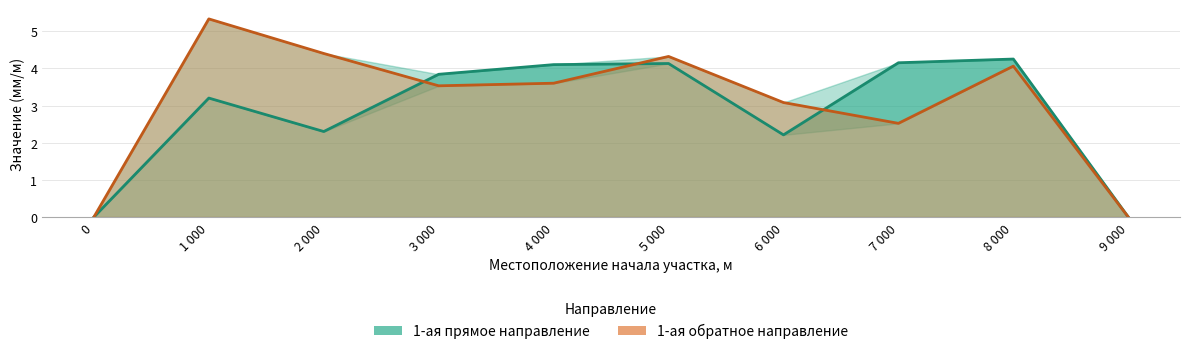

What is the difference between the second highest and minimum values in the 1-ая обратное направление series?

4.4